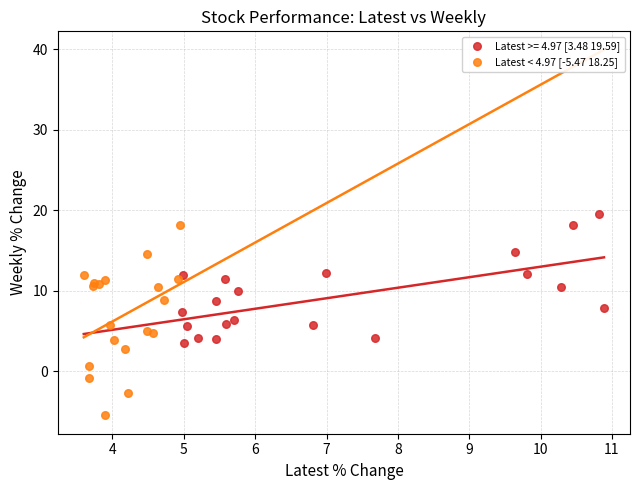

Which series has the widest spread of Y values?

Latest < 4.97 [-5.47 18.25]